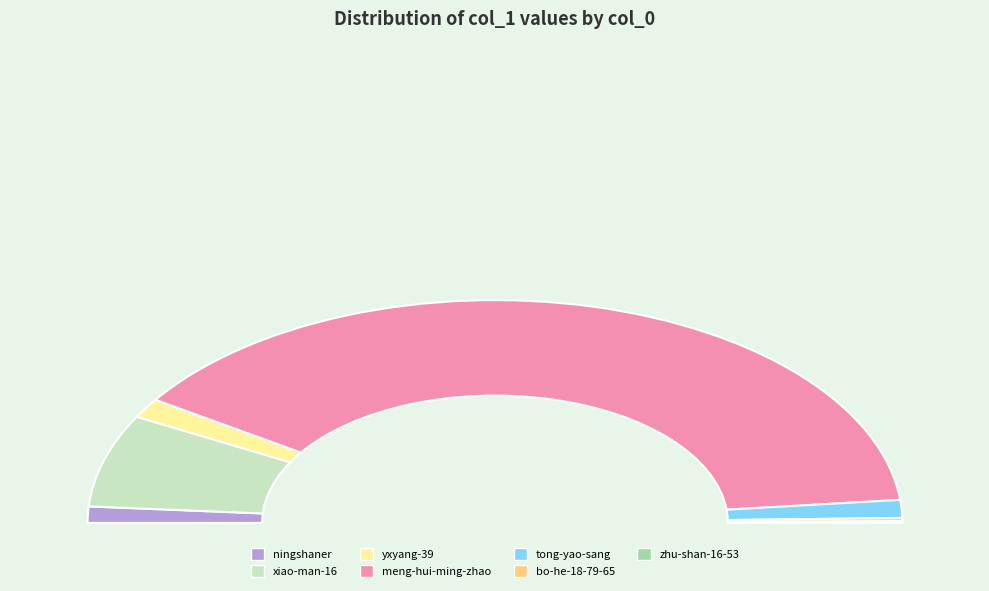

Which has a higher value, xiao-man-16 or tong-yao-sang?

xiao-man-16